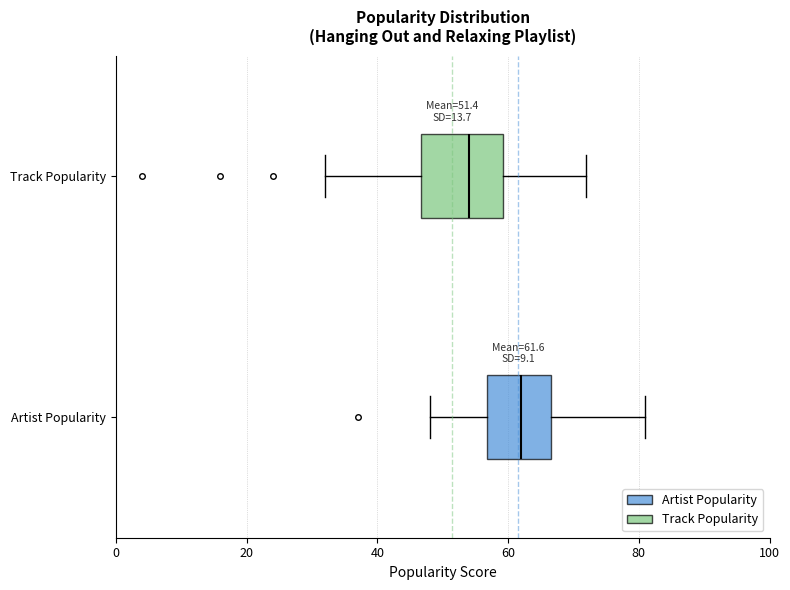

Comparing the boxes themselves (not the whiskers), which one is the widest?

Track Popularity